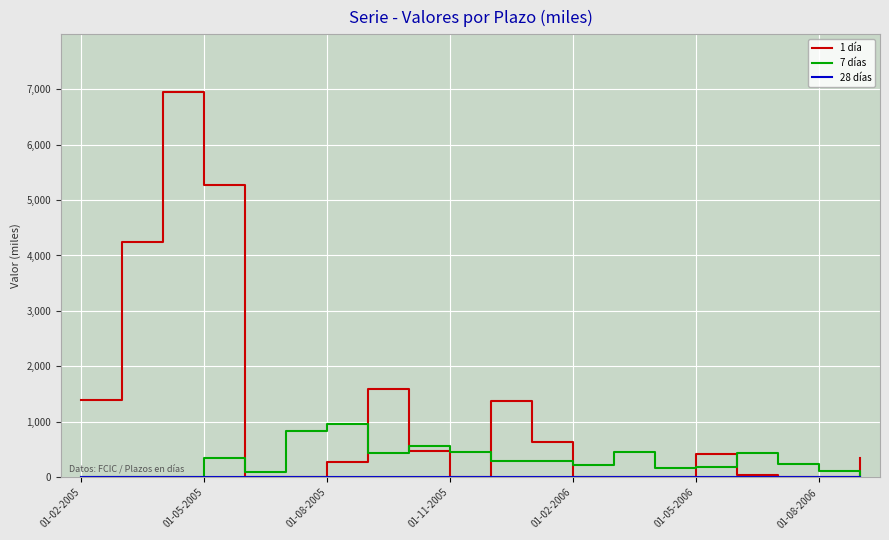

Which series has the widest spread of values?

1 día